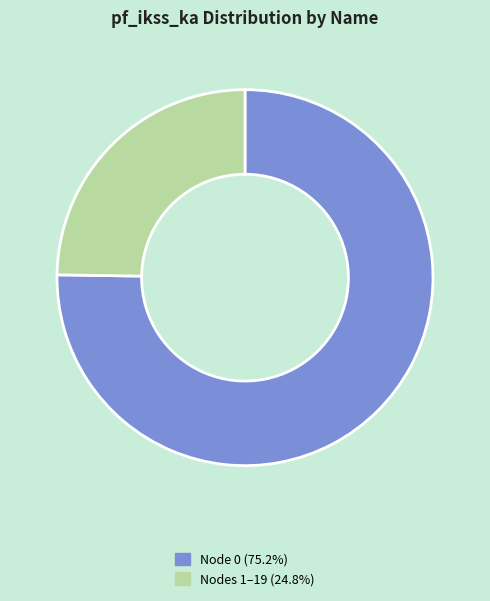

Is there any slice that represents more than half of the pie?

Yes